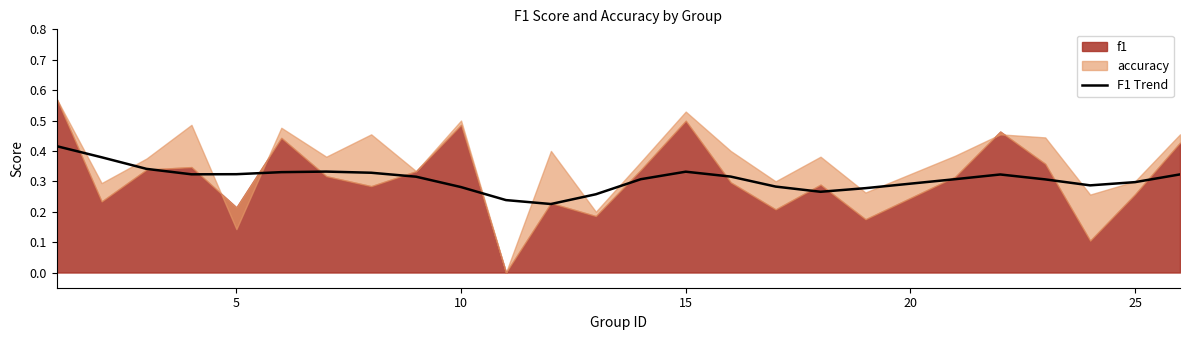

Is it true that the value at 20 is 0.6?

False